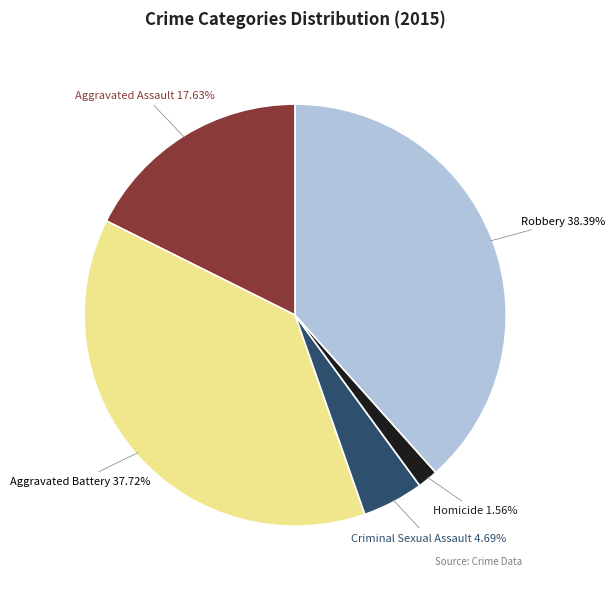

To the nearest percent, what portion does Aggravated Battery represent?

38%